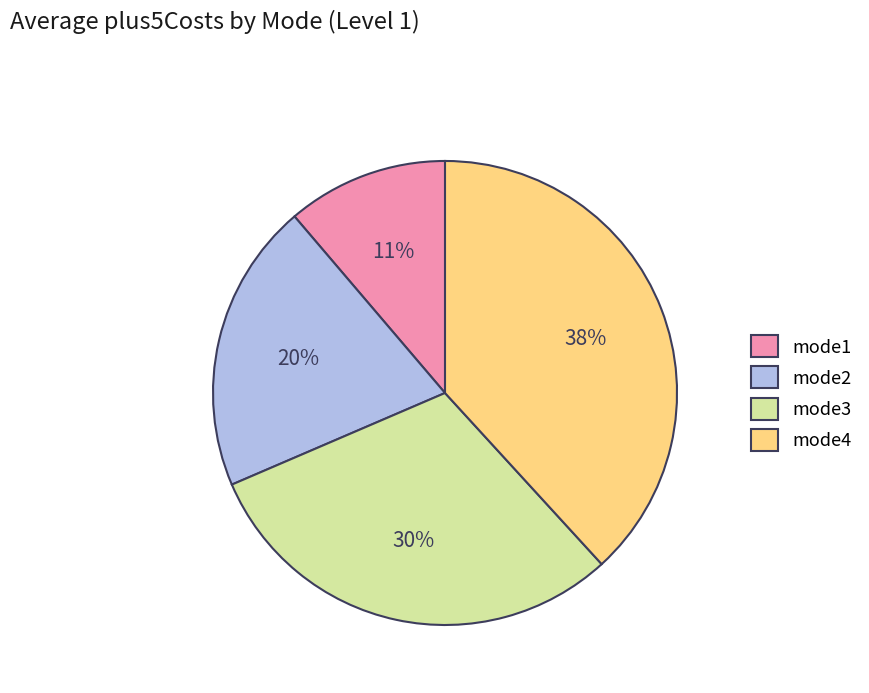

Is there any slice that represents more than half of the pie?

No